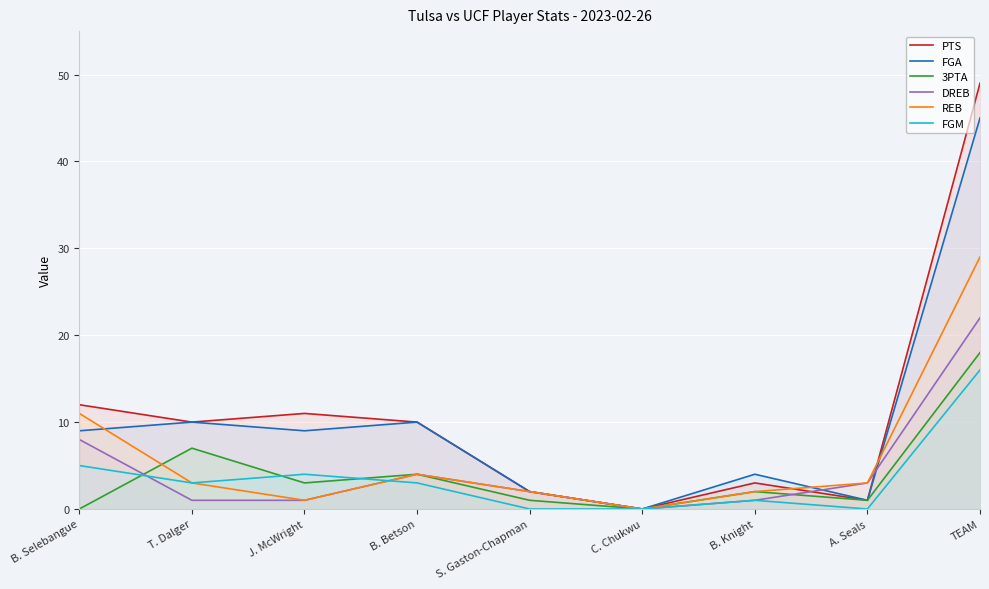

True or false: PTS has more than 1 points higher than both neighbors.

True